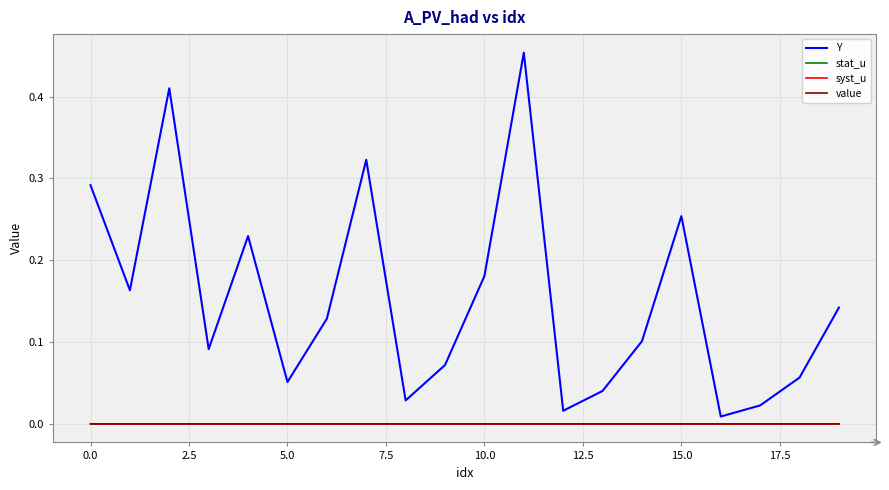

Which series has the largest total across all categories?

Y